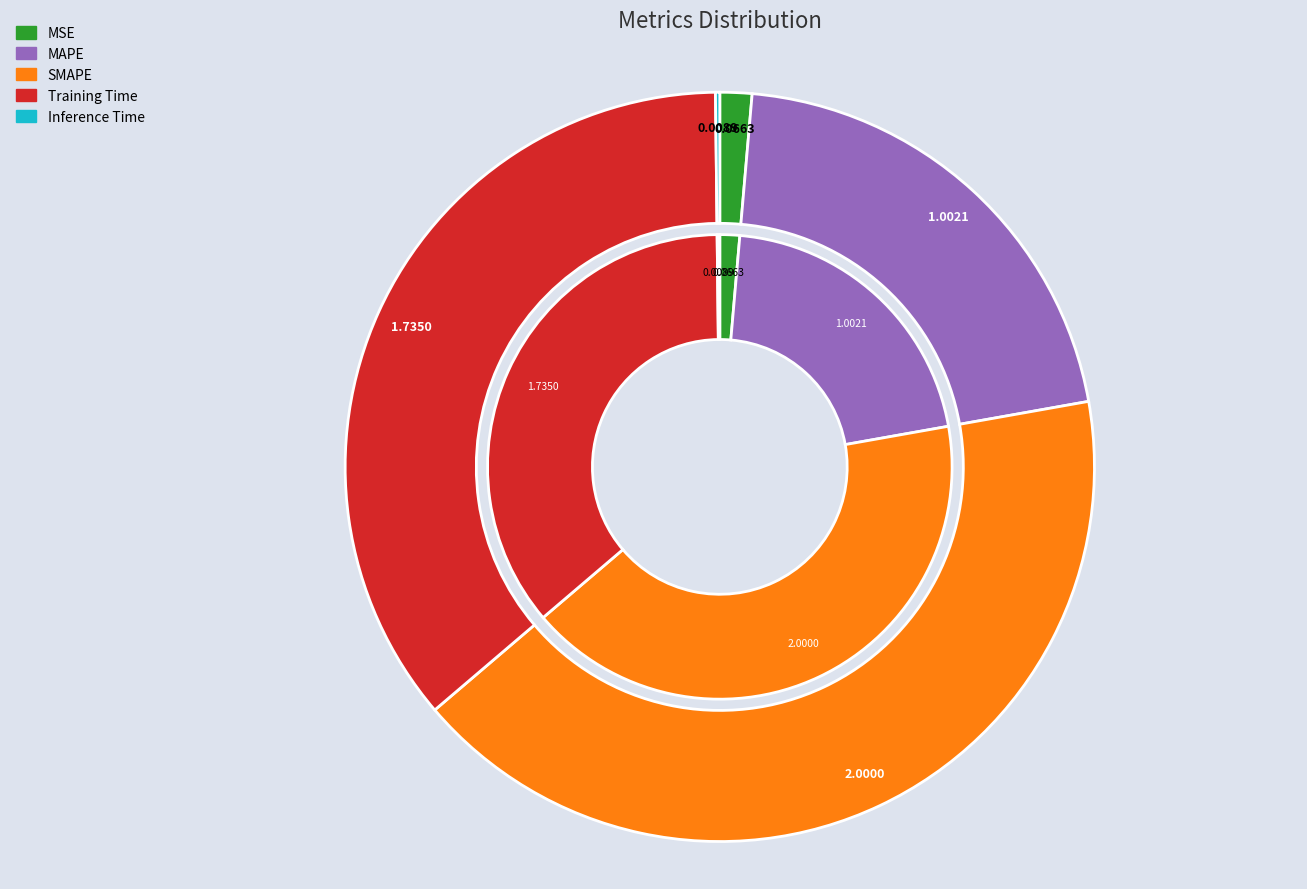

To the nearest percent, what is the average slice percentage?

20%